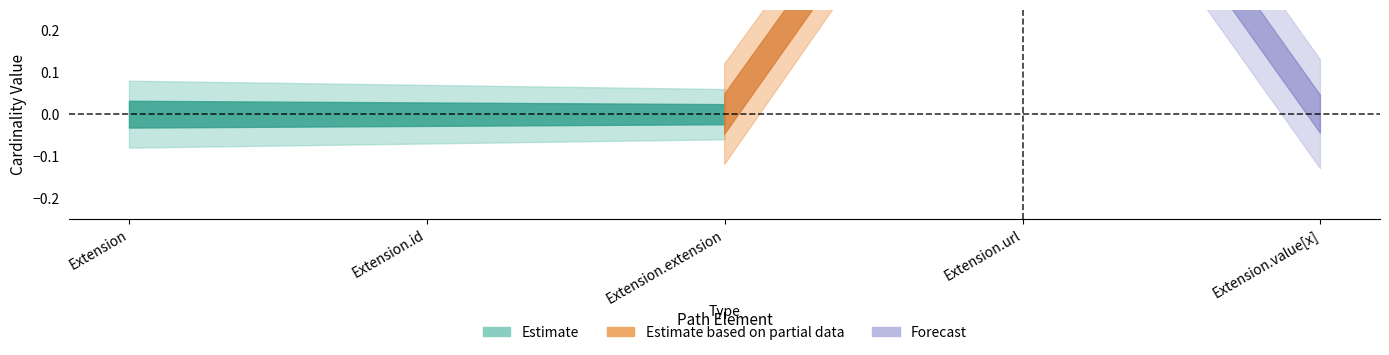

Reading right to left, list all the values displayed in this chart.

Min: Extension.value[x]=0	Extension.url=1	Extension.extension=0	Extension.id=0	Extension=0
Base Min: Extension.value[x]=0	Extension.url=1	Extension.extension=0	Extension.id=0	Extension=0